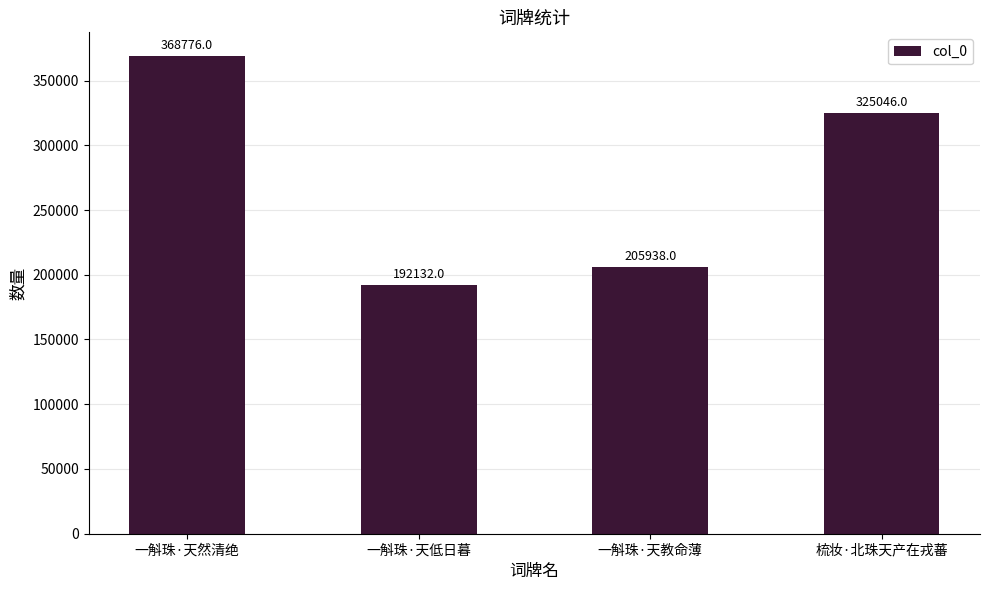

What is the label of the 1st bar from the right?

梳妆·北珠天产在戎蕃